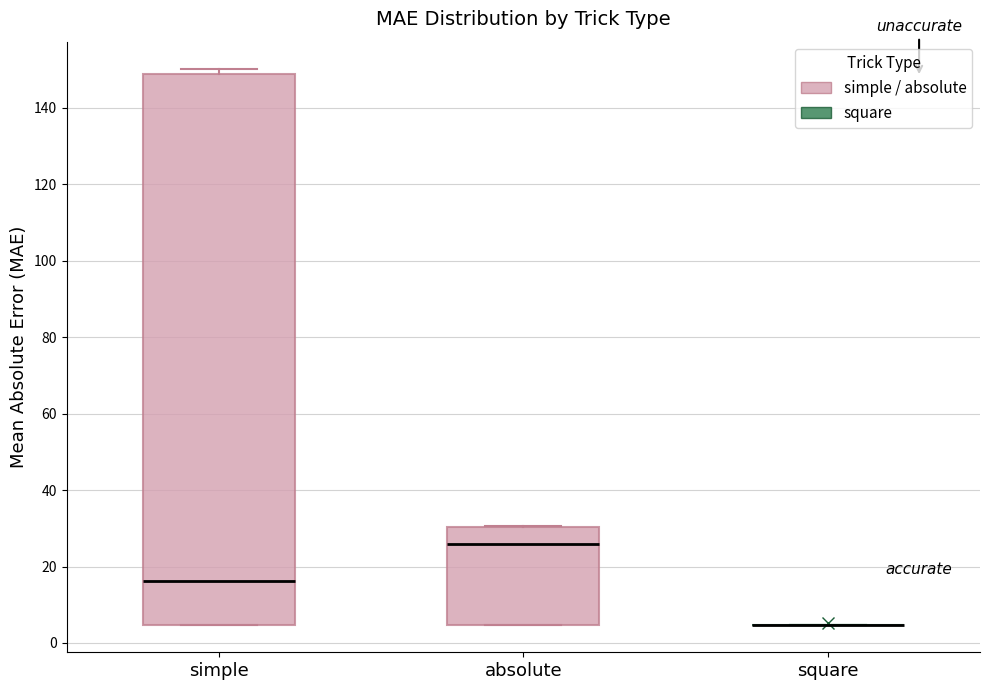

Comparing the boxes themselves (not the whiskers), which one is the tallest?

simple